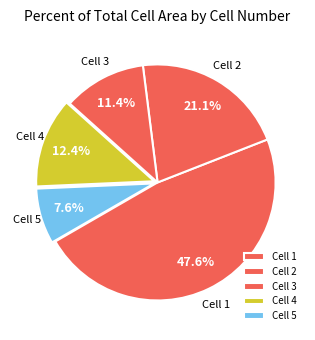

Which has a higher value, Cell 5 or Cell 2?

Cell 2